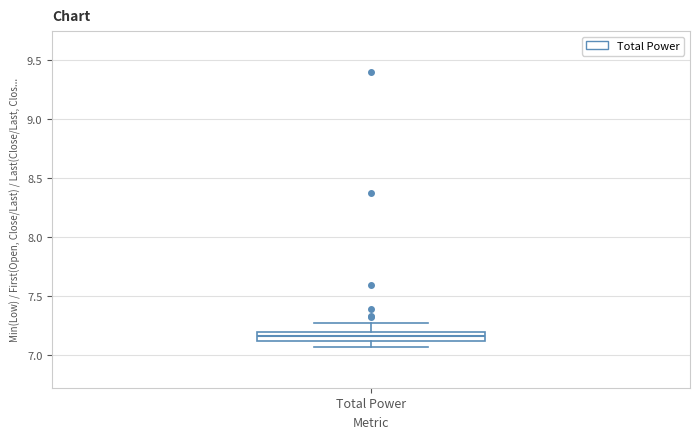

Transcribe this box plot: give where the median line is, the range the box spans, and where the two whiskers end, as read against the y-axis. The values are not printed on the chart, so give them approximately, as read against the axis.

median 7.15, box 7.10 to 7.20, whiskers 7.05 to 7.25